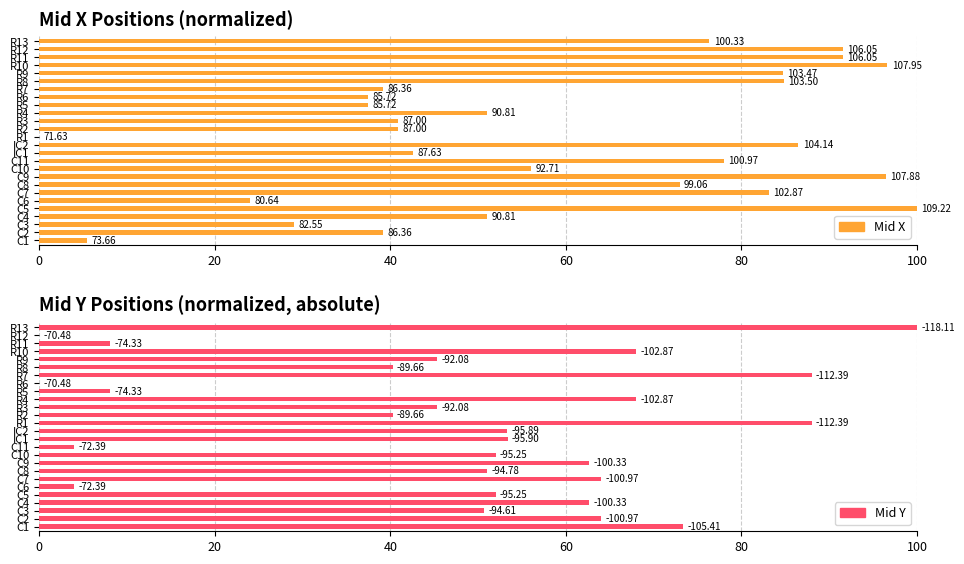

How many values in the Mid X series are below 56?

13